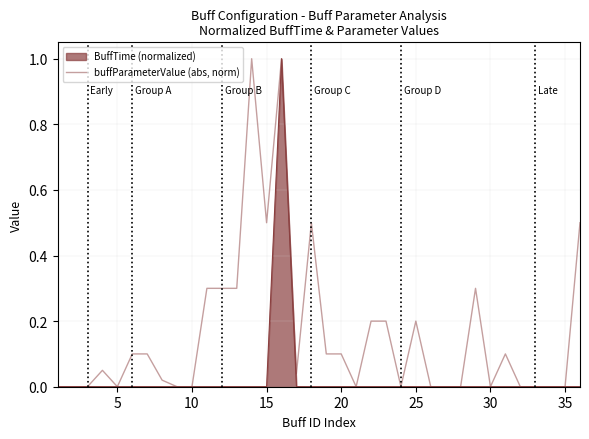

Reading left to right, extract all data points from this chart.

0.0	0.0	0.0	0.1	0.0	0.1	0.1	0.0	0.0	0.0	0.3	0.3	0.3	1.0	0.5	1.0	0.0	0.5	0.1	0.1	0.0	0.2	0.2	0.0	0.2	0.0	0.0	0.0	0.3	0.0	0.1	0.0	0.0	0.0	0.0	0.5